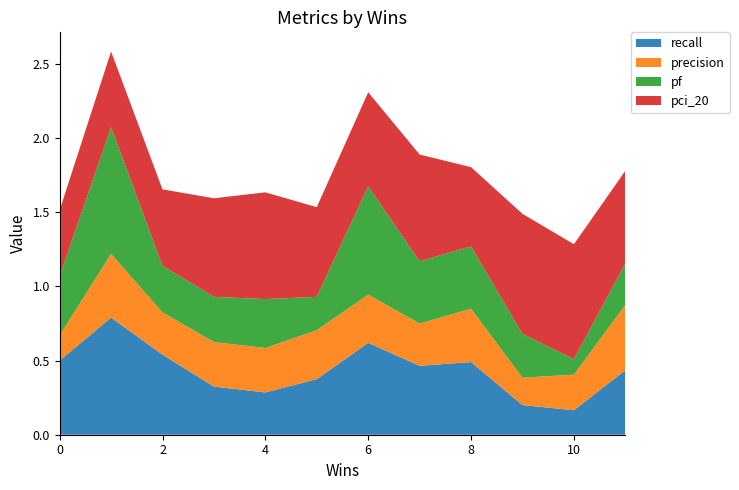

What is the total value across all series at 10?

1.3